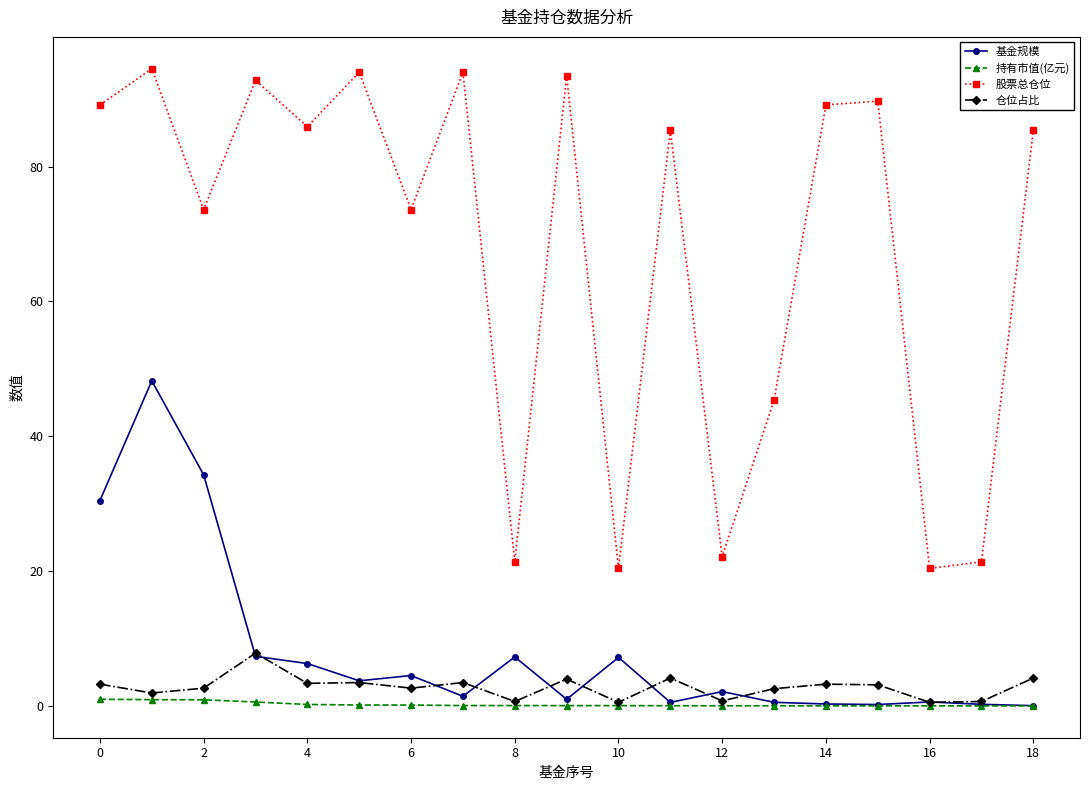

What is the maximum value for 基金规模?

48.2